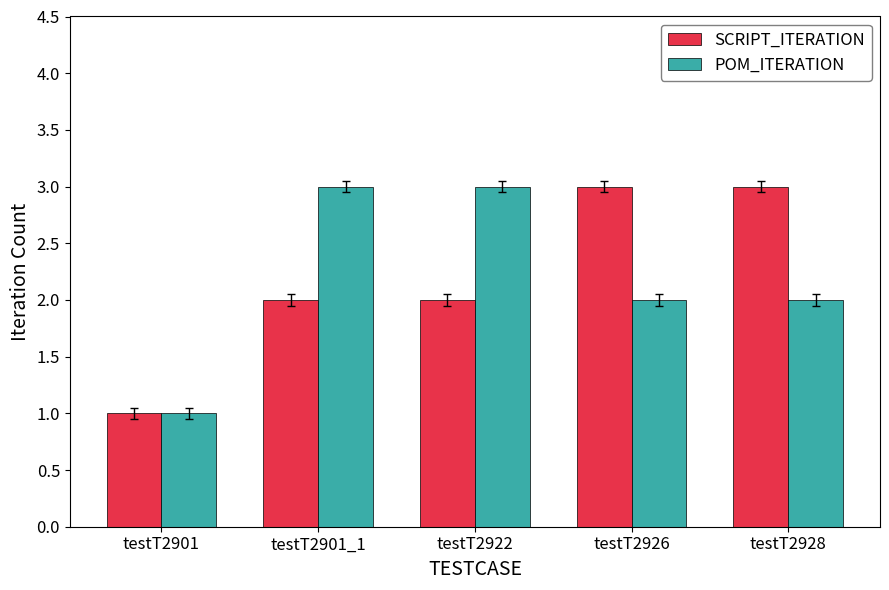

What is the value of the SCRIPT_ITERATION bar at the 4th from the left?

3